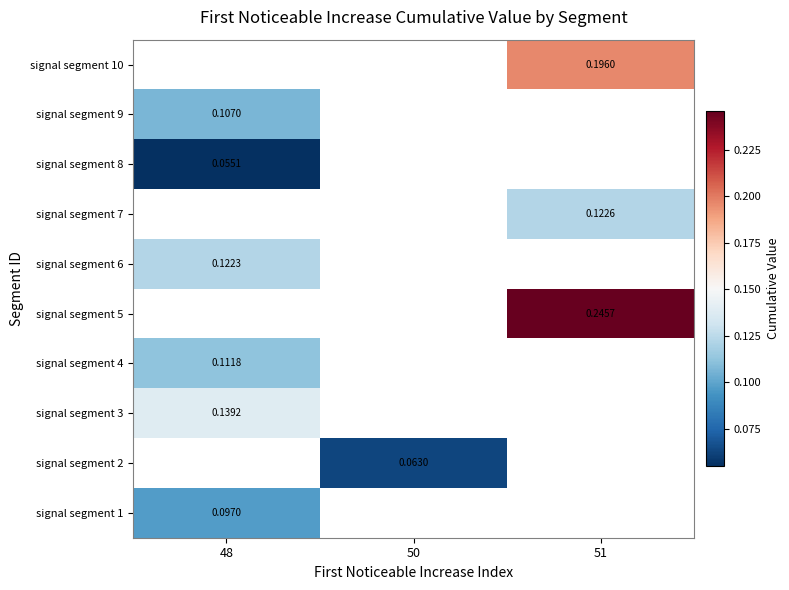

Which category has the lowest value across all series?

48